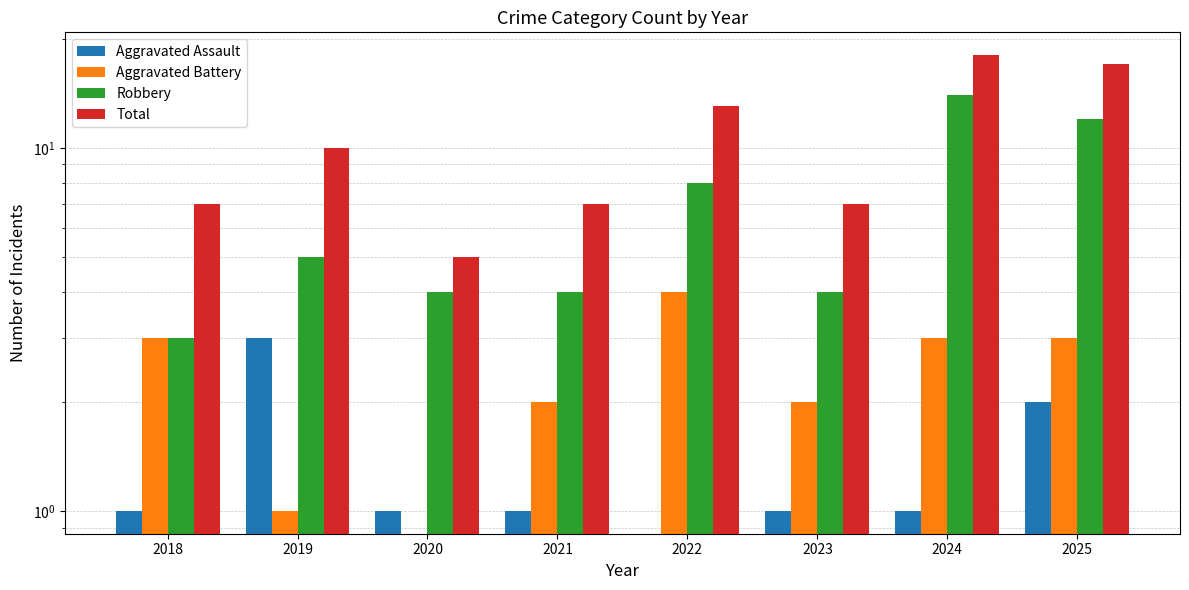

What is the total value across all series at 2024?

36